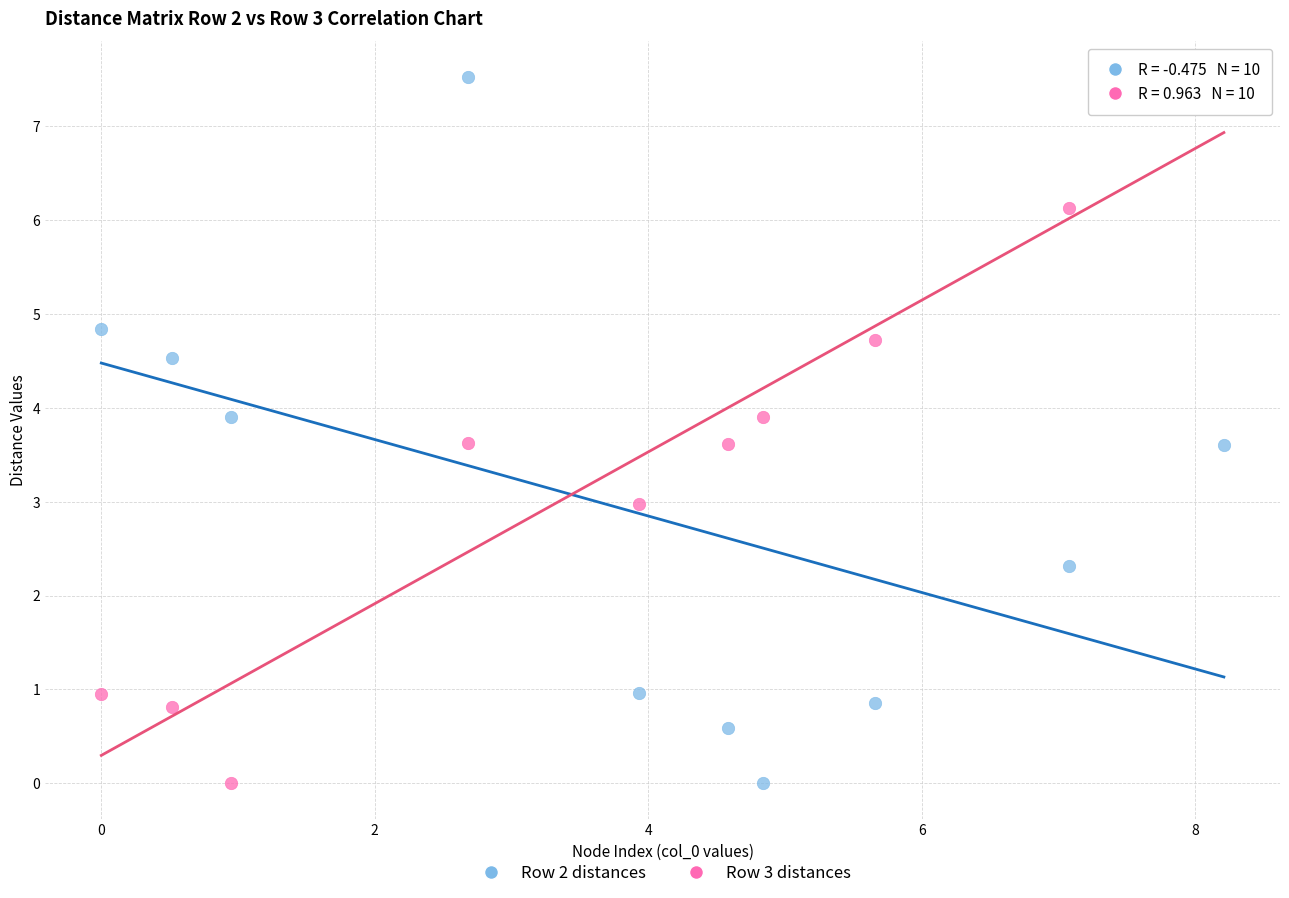

Across all data points, what is the range of X values (max minus min)?

8.2